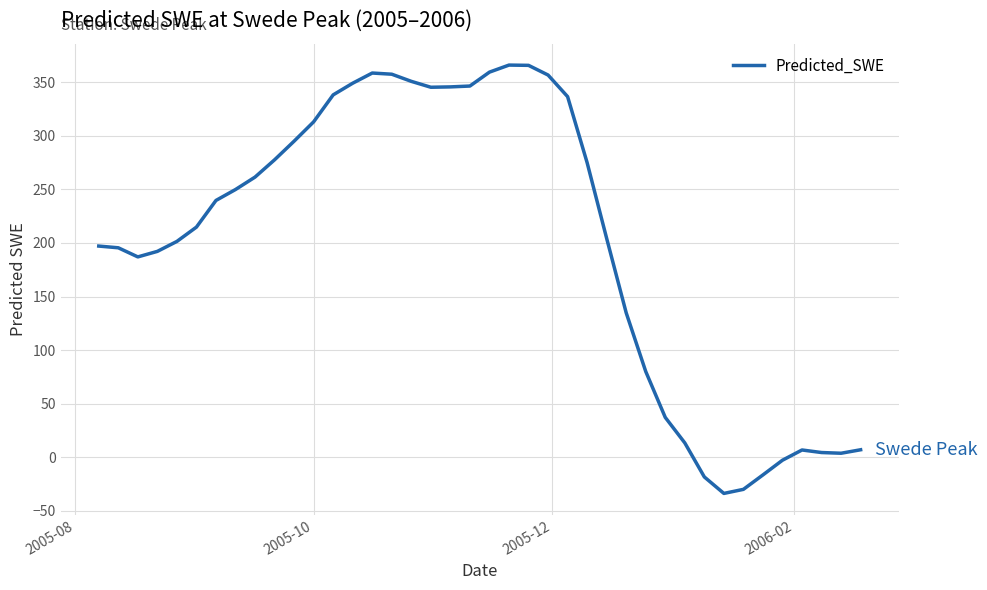

What is the difference between the maximum and minimum values?

399.9